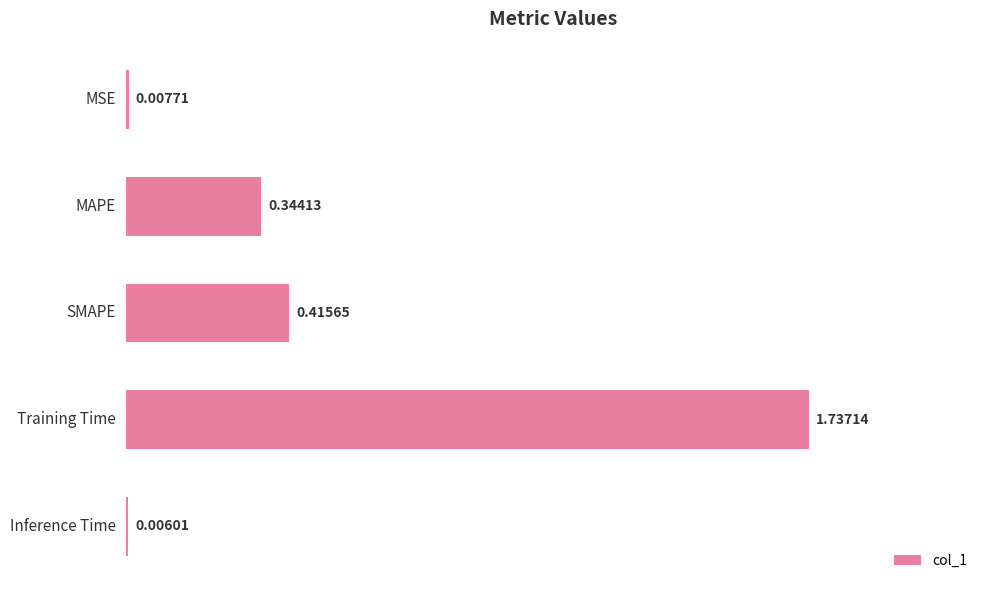

At which category does the chart reach its peak across all series?

Training Time